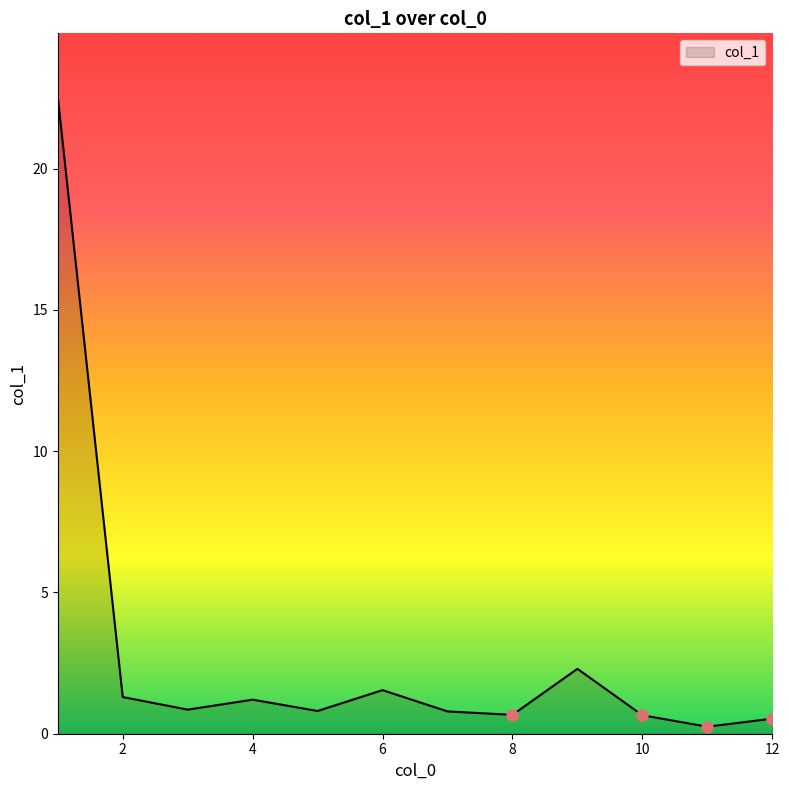

What is the greatest value displayed?

22.5